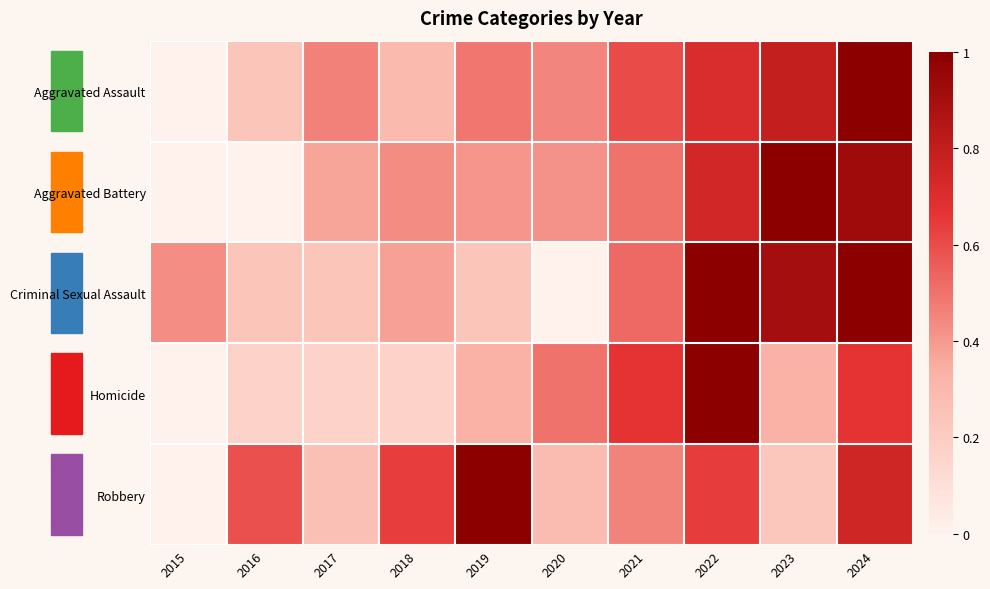

What is the greatest value displayed?

1.0